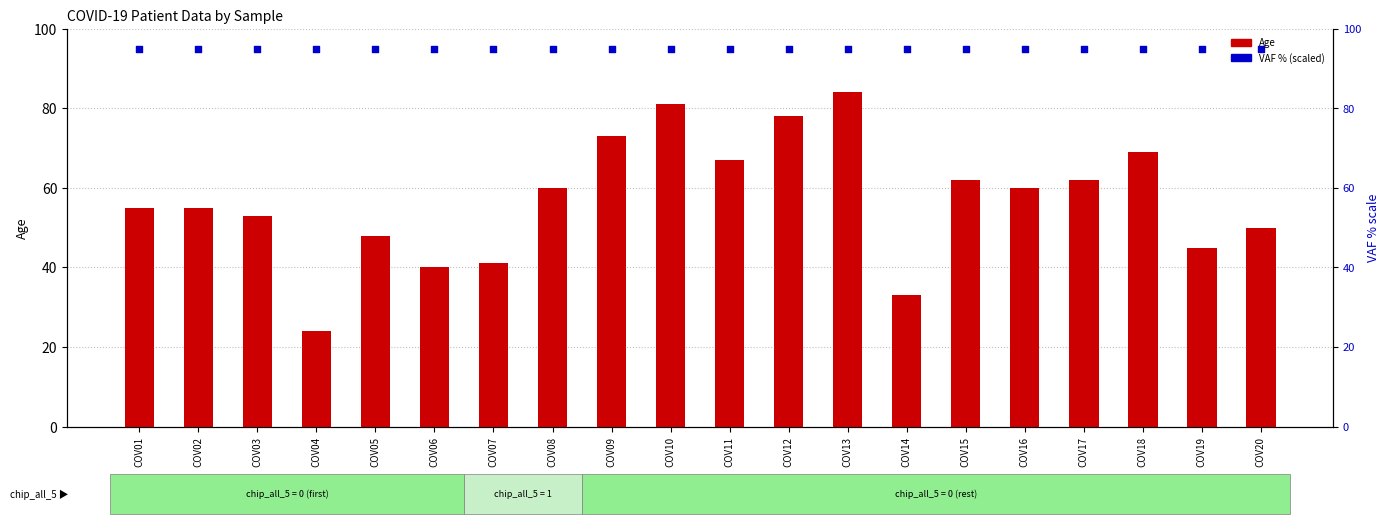

Which series has the largest Y range (max minus min)?

Age